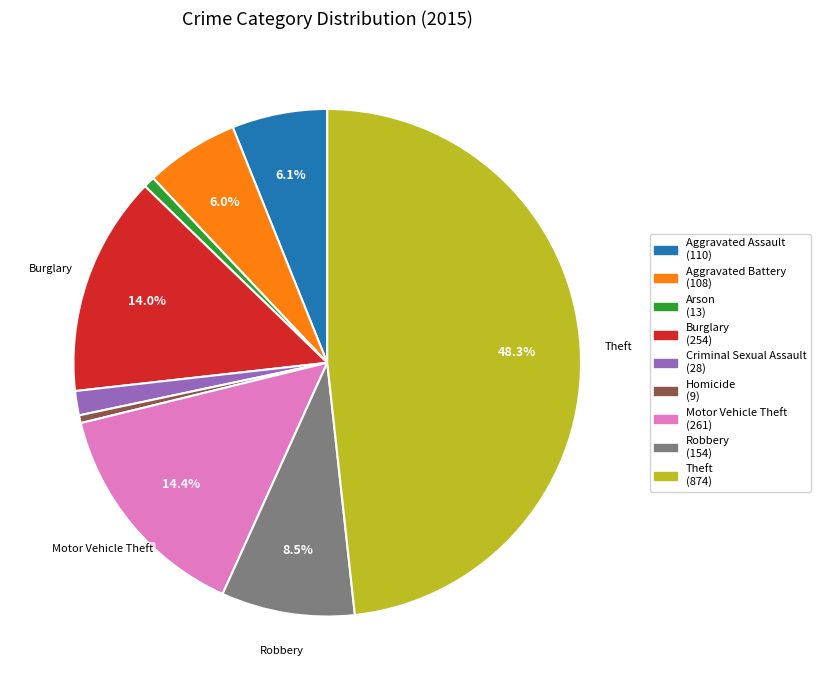

Approximately how many times larger is the value at Motor Vehicle Theft compared to Aggravated Battery?

2.4